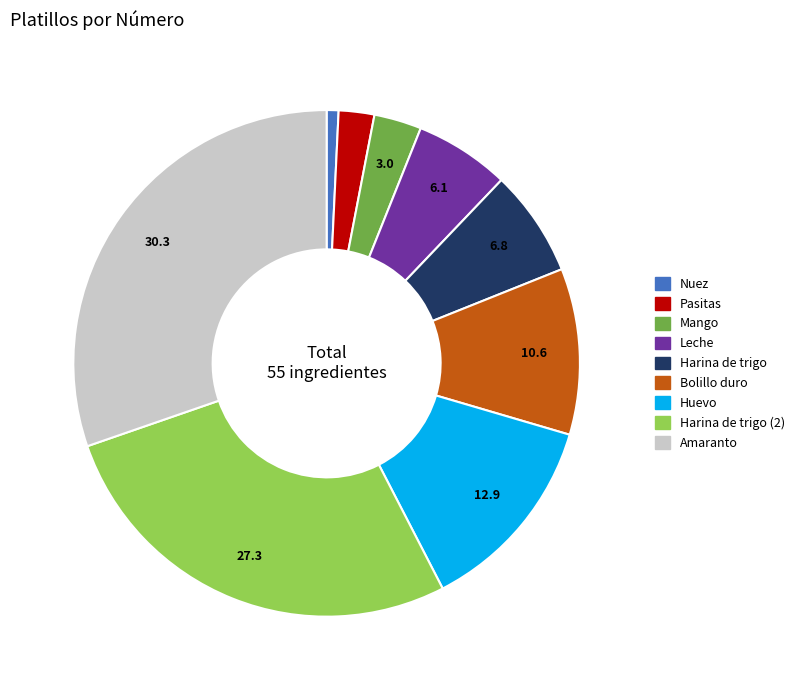

Does any single category account for the majority?

No